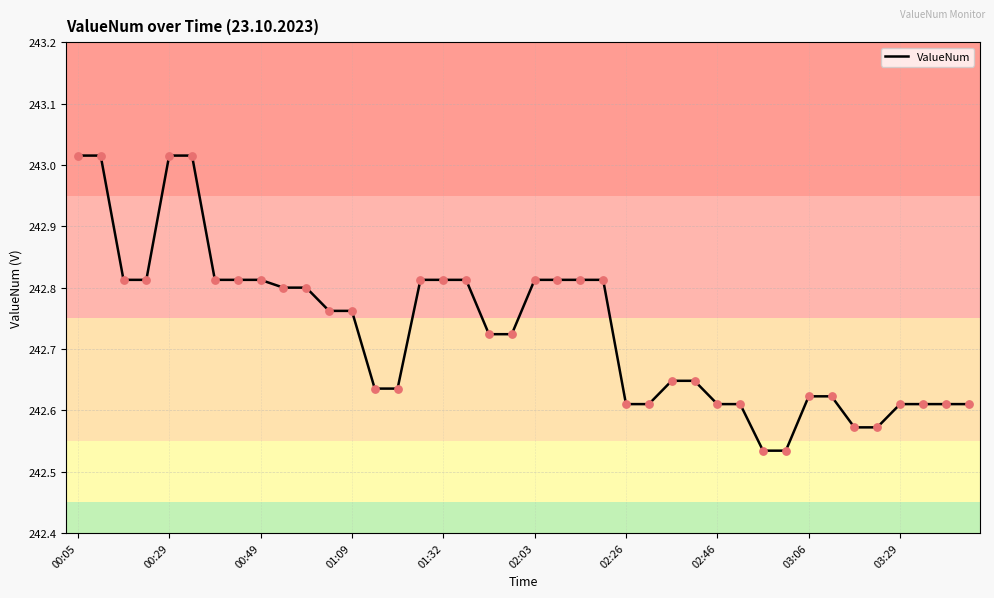

What is the difference between the maximum and minimum values?

0.5